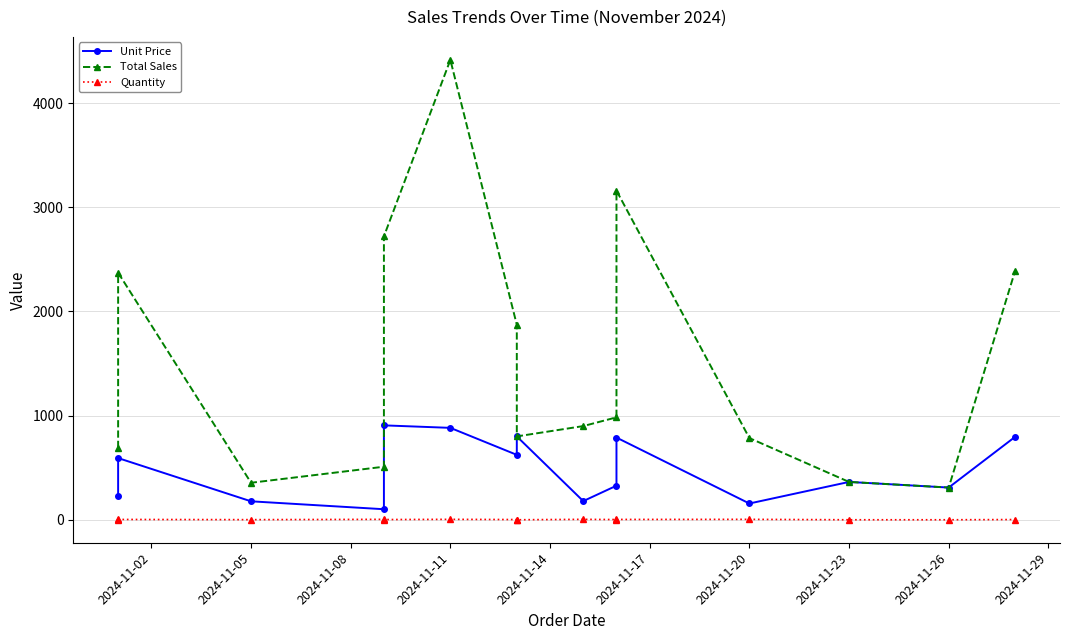

What is the maximum value shown in the chart?

4415